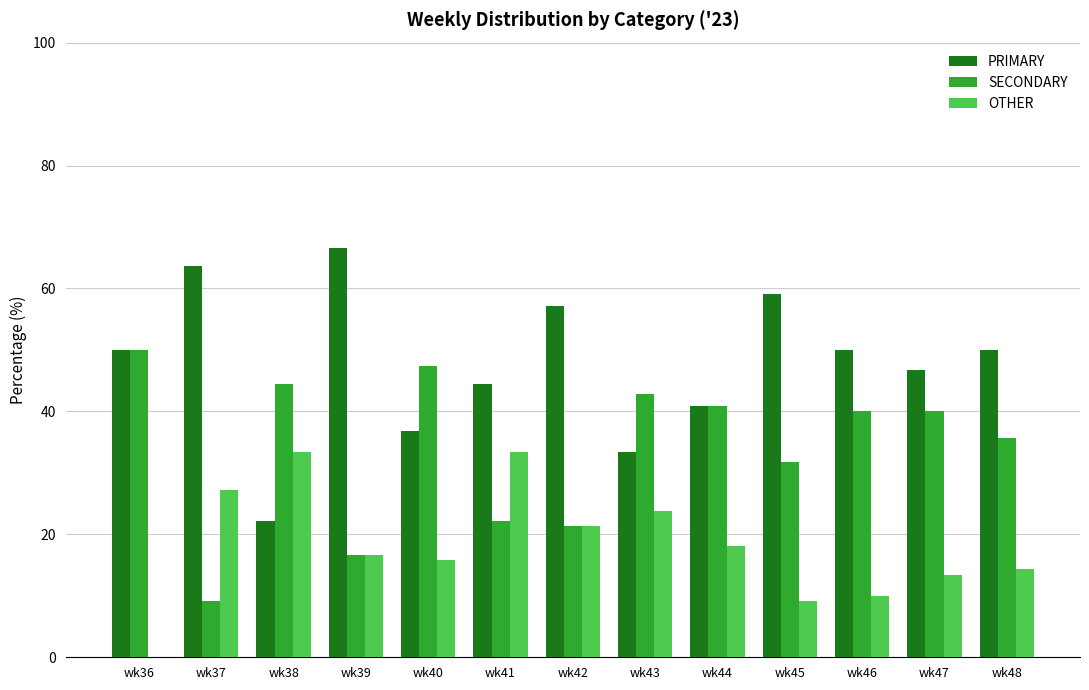

Reading left to right, extract all data points from this chart.

PRIMARY: 50.0	63.6	22.2	66.7	36.8	44.4	57.1	33.3	40.9	59.1	50.0	46.7	50.0
SECONDARY: 50.0	9.1	44.4	16.7	47.4	22.2	21.4	42.9	40.9	31.8	40.0	40.0	35.7
OTHER: 0.0	27.3	33.3	16.7	15.8	33.3	21.4	23.8	18.2	9.1	10.0	13.3	14.3